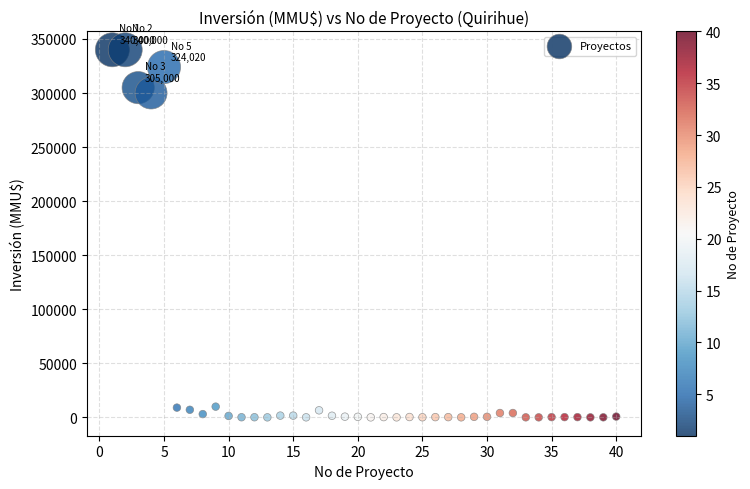

What Y value in the scatter plot is closest to 170000?

300000